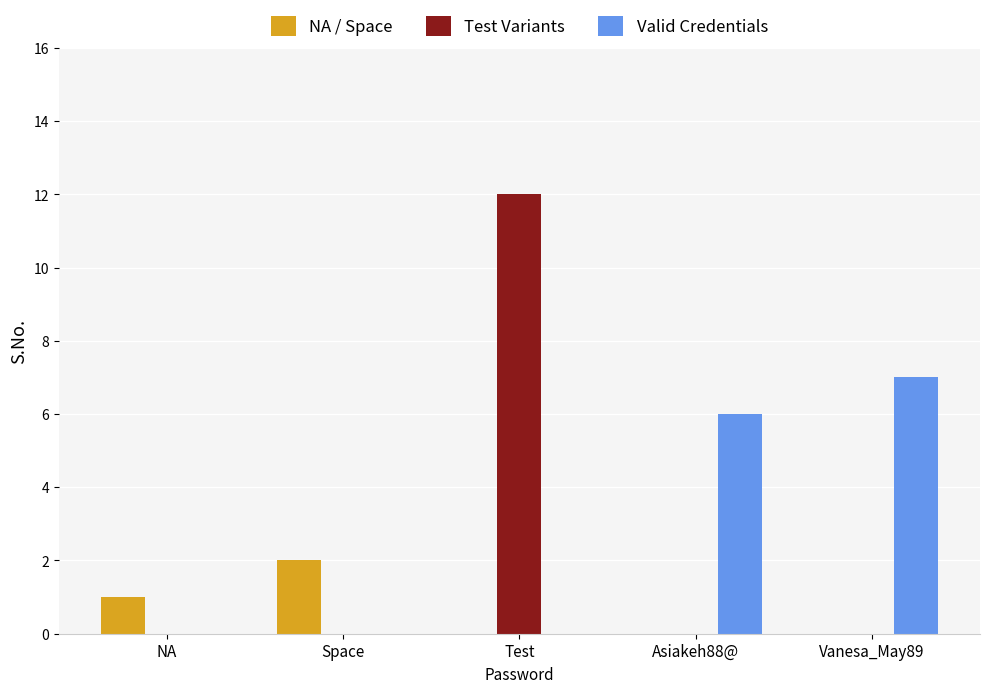

Which label corresponds to the largest value in the chart?

Test